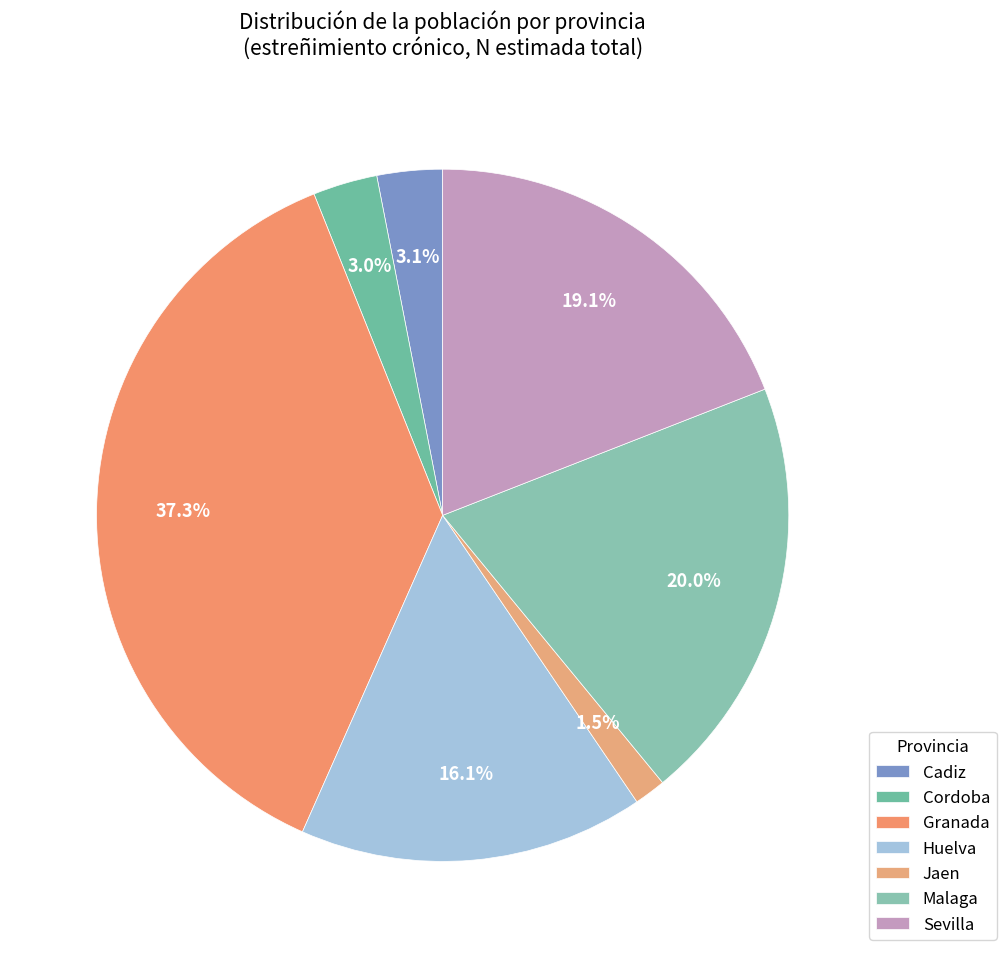

Between Huelva and Granada, which is larger?

Granada